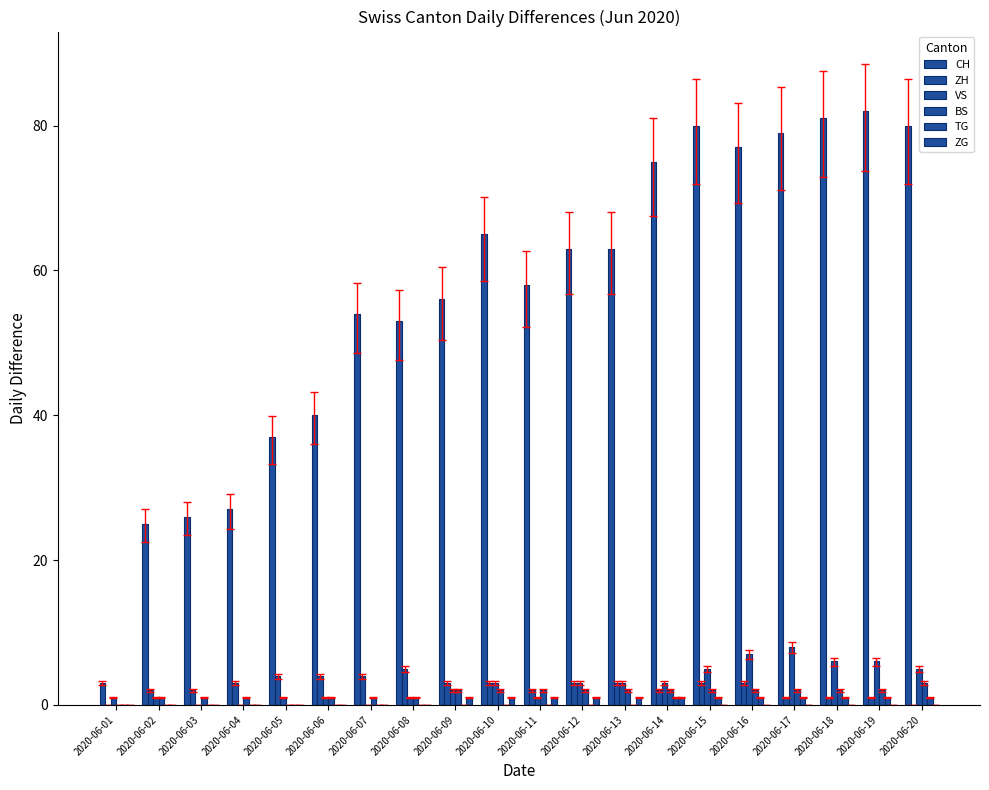

Reading left to right, what are all the values shown in this chart?

CH: 3	25	26	27	37	40	54	53	56	65	58	63	63	75	80	77	79	81	82	80
ZH: 0	2	2	3	4	4	4	5	3	3	2	3	3	2	3	3	1	1	1	0
VS: 1	1	0	0	1	1	0	1	2	3	1	3	3	3	5	7	8	6	6	5
BS: 0	1	1	1	0	1	1	1	2	2	2	2	2	2	2	2	2	2	2	3
TG: 0	0	0	0	0	0	0	0	0	0	0	0	0	1	1	1	1	1	1	1
ZG: 0	0	0	0	0	0	0	0	1	1	1	1	1	1	0	0	0	0	0	0